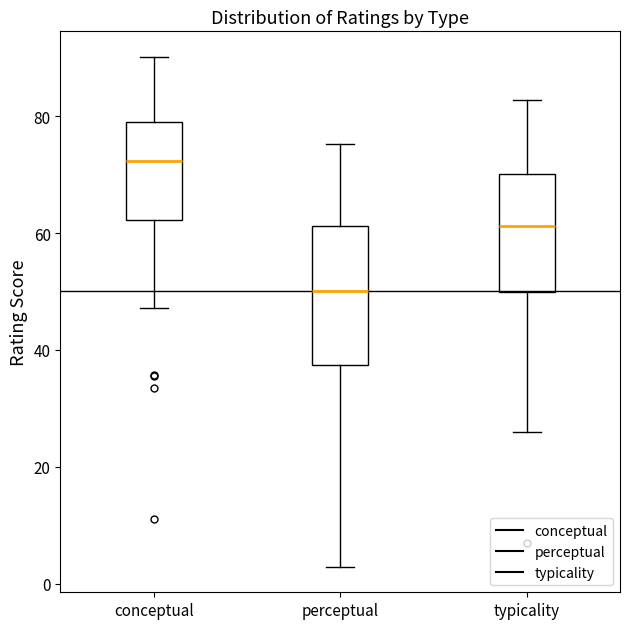

Reading left to right, transcribe this box plot: for each box, give where its median line is, the range the box spans, and where its two whiskers end, as read against the y-axis. The values are not printed on the chart, so give them approximately, as read against the axis.

conceptual: median 72, box 62 to 78, whiskers 48 to 90
perceptual: median 50, box 38 to 62, whiskers 2 to 76
typicality: median 62, box 50 to 70, whiskers 26 to 82